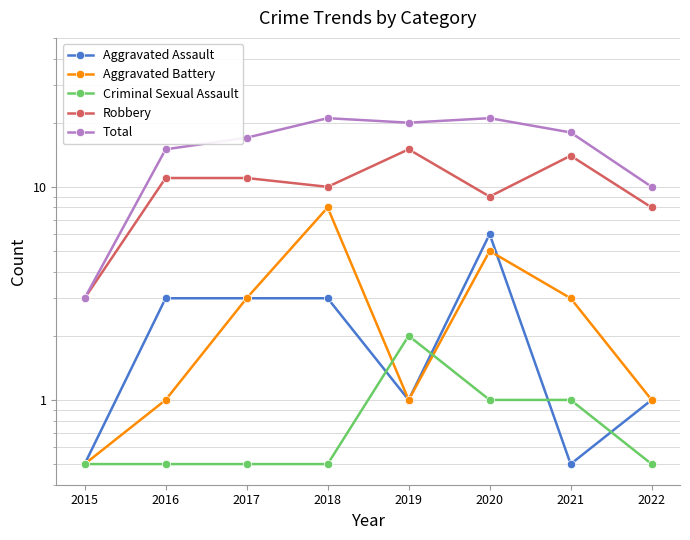

At 2017, list the series in order from smallest to largest.

Criminal Sexual Assault, Aggravated Assault, Aggravated Battery, Robbery, Total